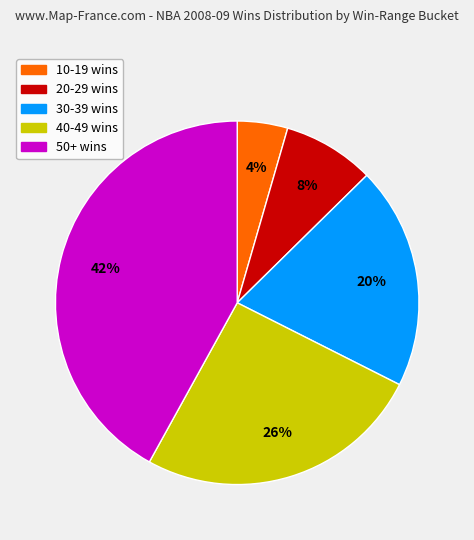

Which has a higher value, 40-49 wins or 10-19 wins?

40-49 wins